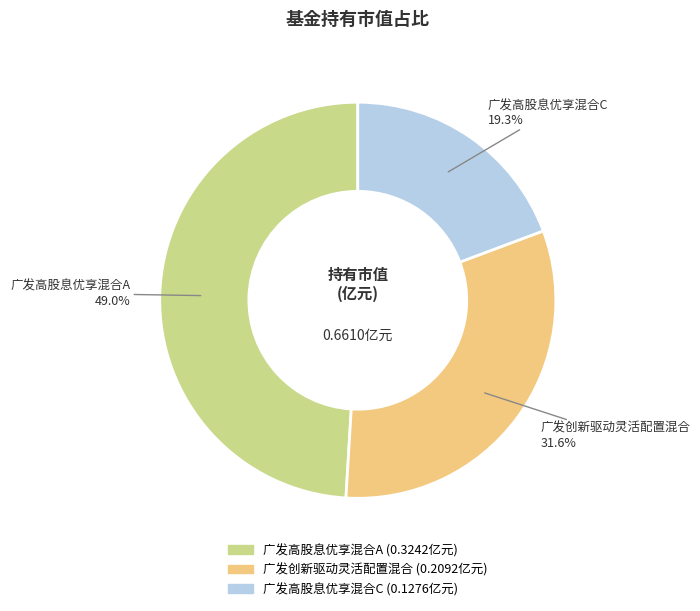

Between 广发高股息优享混合A and 广发高股息优享混合C, which is larger?

广发高股息优享混合A